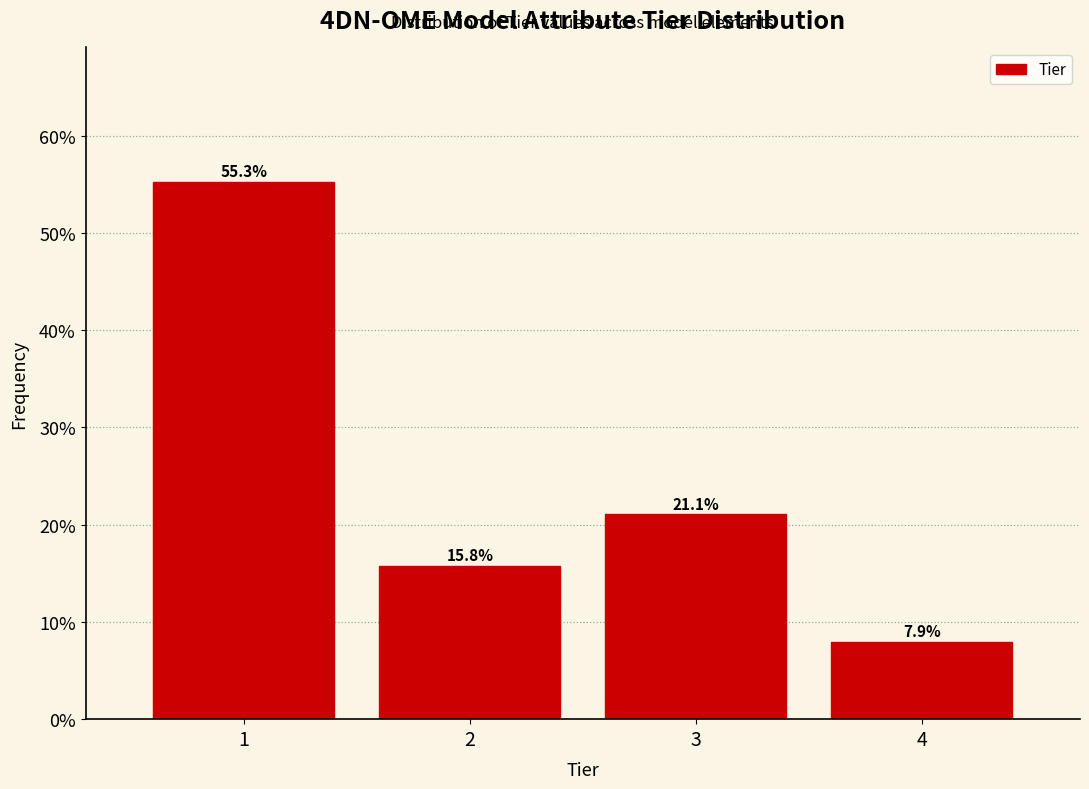

Reading right to left, extract all data points from this chart.

4=7.9	3=21.1	2=15.8	1=55.3